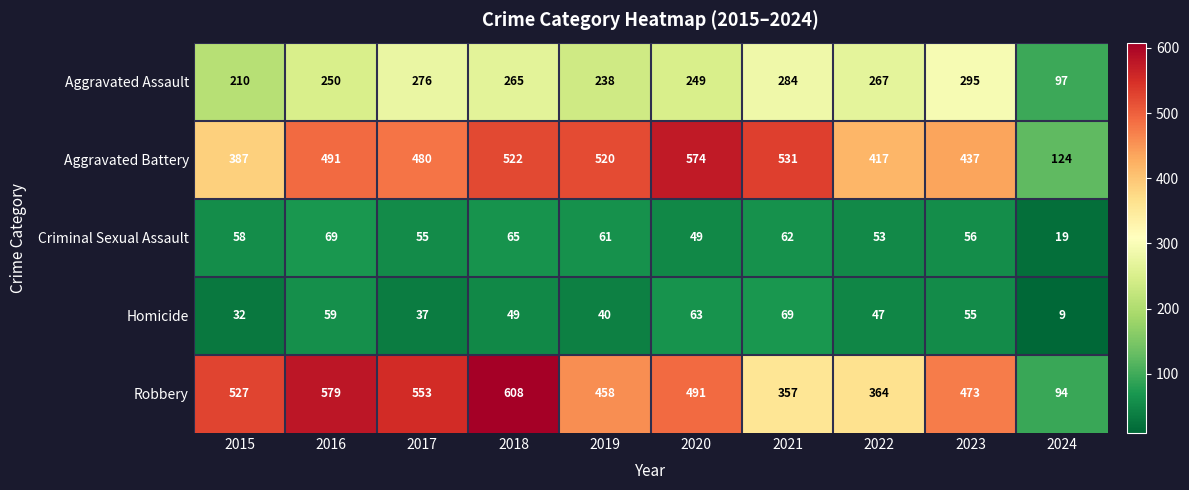

The Homicide series shows 49 at 2018. True or false?

True